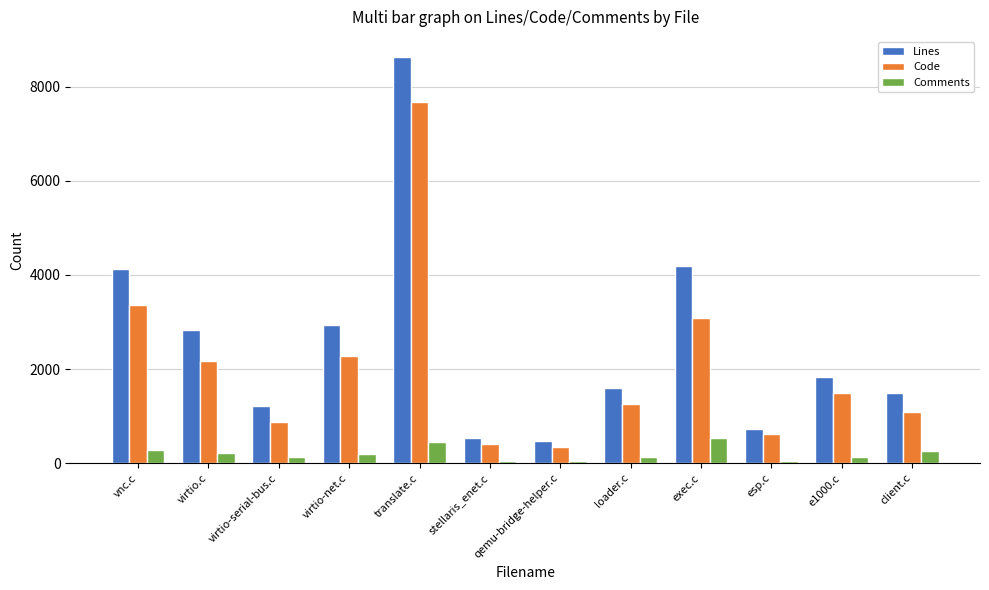

What are all the series names shown in the legend?

Lines, Code, Comments